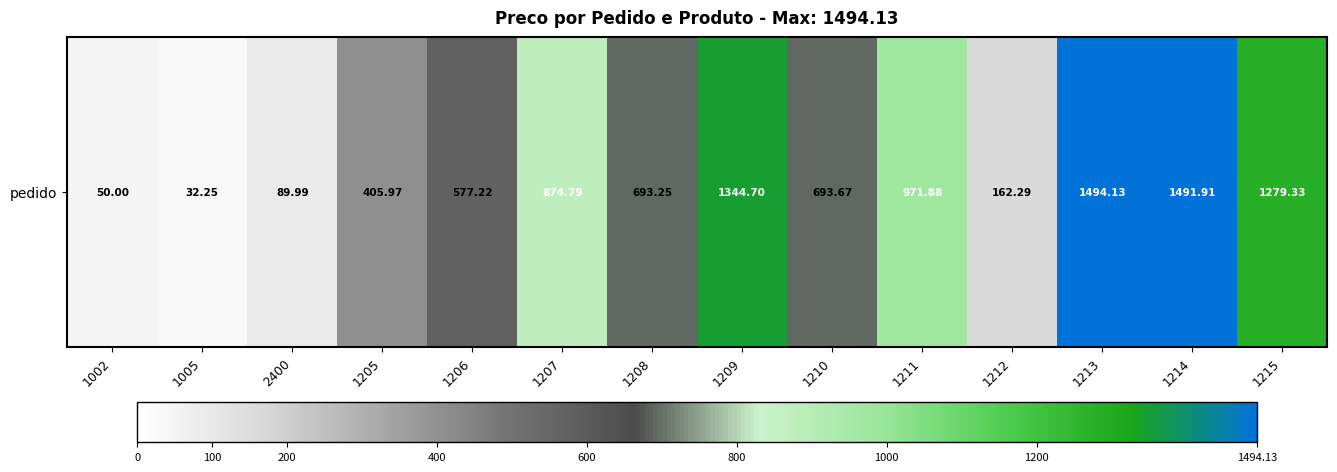

Reading right to left, transcribe all the data shown in this chart.

1279.3	1491.9	1494.1	162.3	971.9	693.7	1344.7	693.2	874.8	577.2	406.0	90.0	32.2	50.0